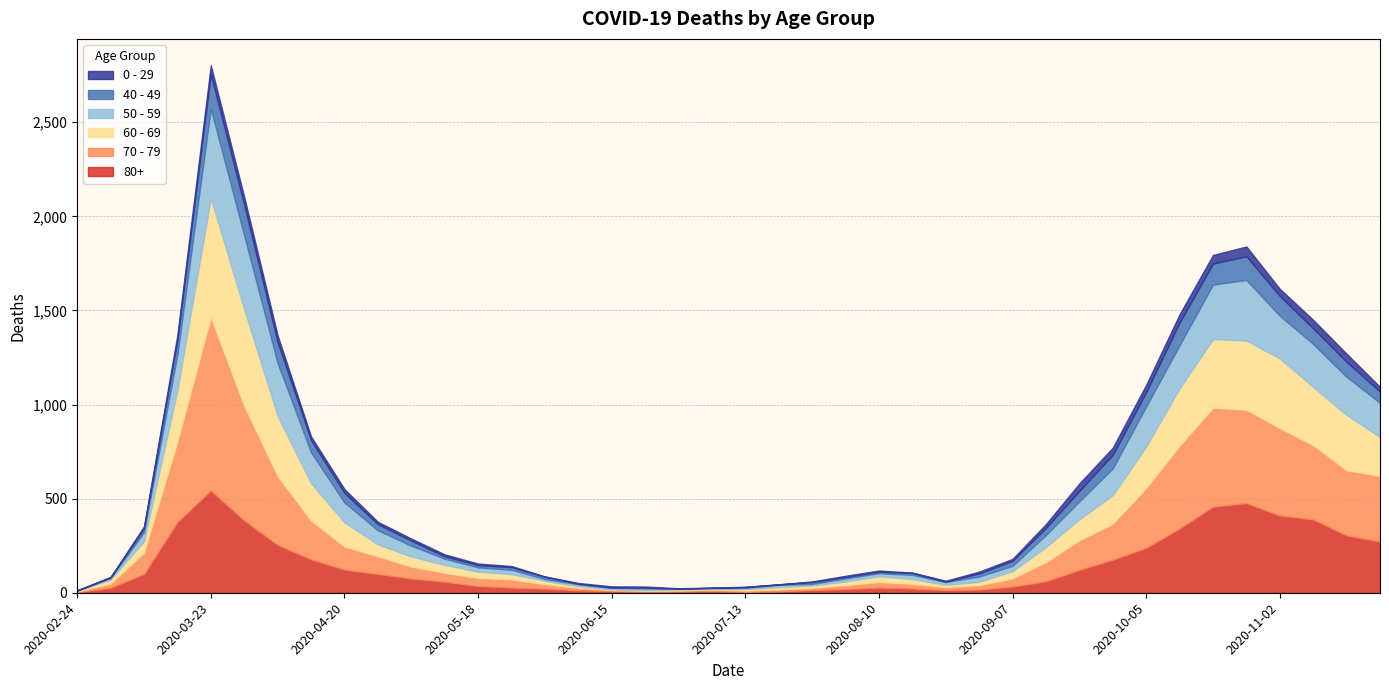

Rank the series by their maximum value, from highest to lowest.

70 - 79, 60 - 69, 80+, 50 - 59, 40 - 49, 0 - 29